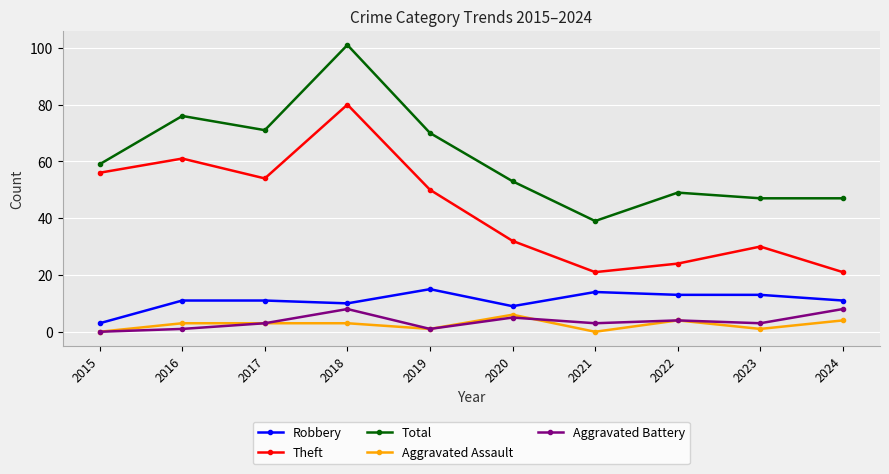

Which series ends up on top after the final intersection of Aggravated Battery and Aggravated Assault?

Aggravated Battery